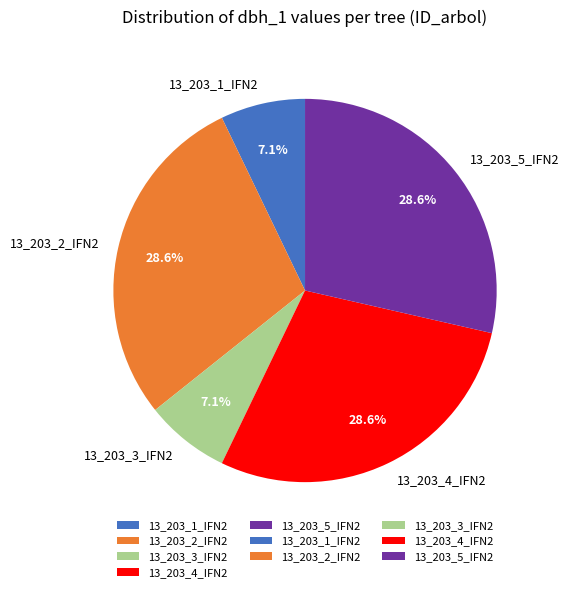

What is the total percentage of 13_203_1_IFN2 and 13_203_5_IFN2?

35.7%